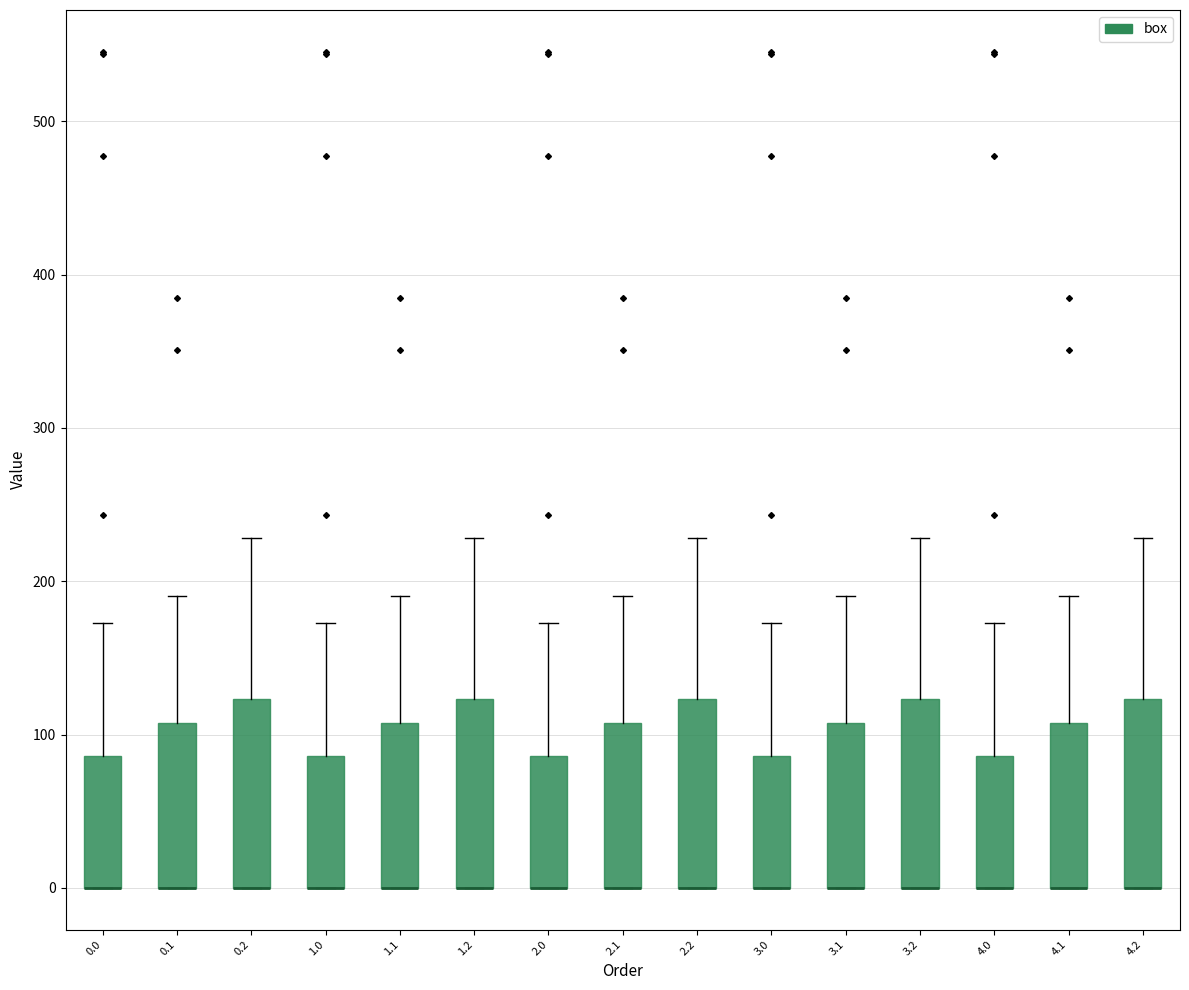

Reading left to right, read every box against the y-axis: the position of its median line, the range the box covers, and the ends of its whiskers. The values are not printed on the chart, so give them approximately, as read against the axis.

0.0: median 0 (drawn on the box's lower edge), box 0 to 90, whiskers 0 to 170
0.1: median 0 (drawn on the box's lower edge), box 0 to 110, whiskers 0 to 190
0.2: median 0 (drawn on the box's lower edge), box 0 to 120, whiskers 0 to 230
1.0: median 0 (drawn on the box's lower edge), box 0 to 90, whiskers 0 to 170
1.1: median 0 (drawn on the box's lower edge), box 0 to 110, whiskers 0 to 190
1.2: median 0 (drawn on the box's lower edge), box 0 to 120, whiskers 0 to 230
2.0: median 0 (drawn on the box's lower edge), box 0 to 90, whiskers 0 to 170
2.1: median 0 (drawn on the box's lower edge), box 0 to 110, whiskers 0 to 190
2.2: median 0 (drawn on the box's lower edge), box 0 to 120, whiskers 0 to 230
3.0: median 0 (drawn on the box's lower edge), box 0 to 90, whiskers 0 to 170
3.1: median 0 (drawn on the box's lower edge), box 0 to 110, whiskers 0 to 190
3.2: median 0 (drawn on the box's lower edge), box 0 to 120, whiskers 0 to 230
4.0: median 0 (drawn on the box's lower edge), box 0 to 90, whiskers 0 to 170
4.1: median 0 (drawn on the box's lower edge), box 0 to 110, whiskers 0 to 190
4.2: median 0 (drawn on the box's lower edge), box 0 to 120, whiskers 0 to 230